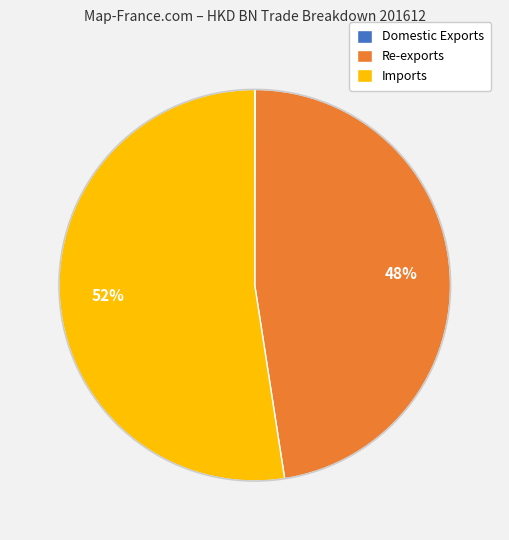

Is Imports the majority of the pie?

Yes